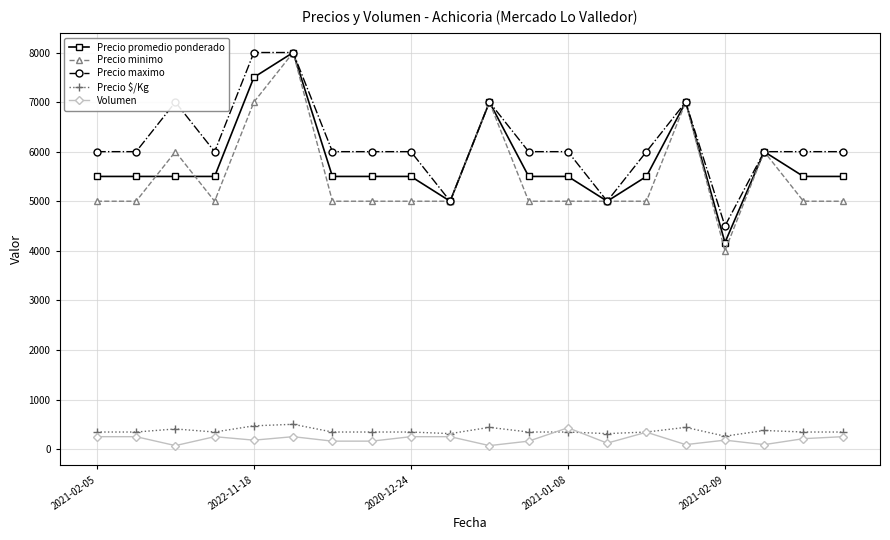

Count the number of data series in this chart.

5